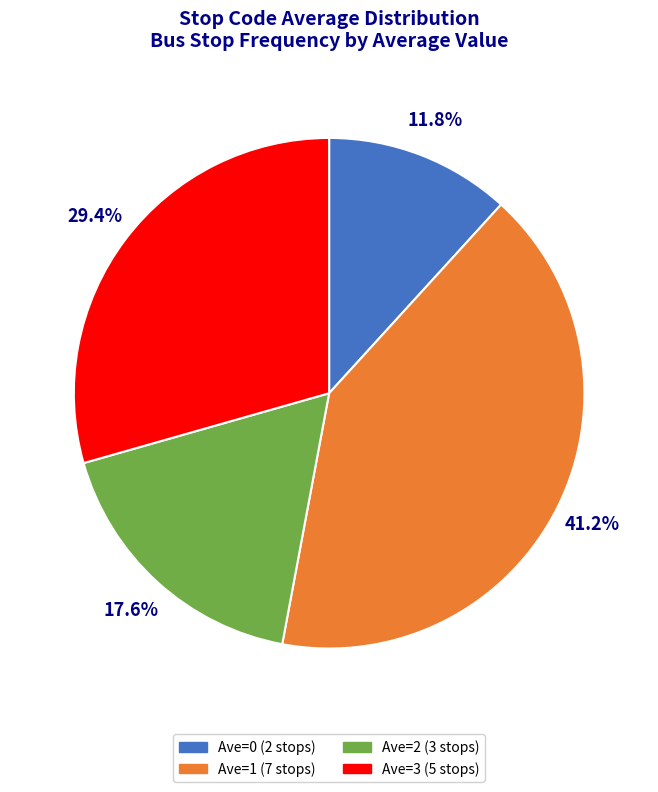

Is there any slice that represents more than half of the pie?

No